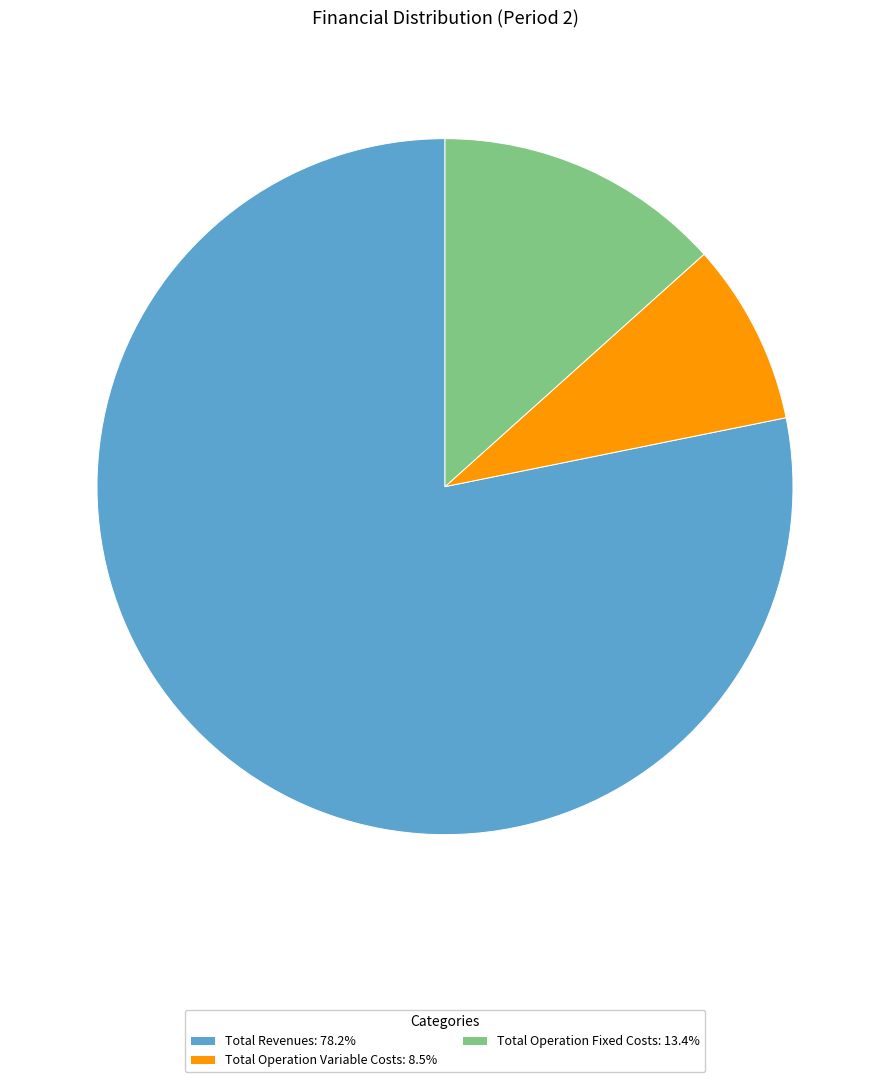

Approximately how many times larger is the value at Total Revenues: 78.2% compared to Total Operation Fixed Costs: 13.4%?

5.9